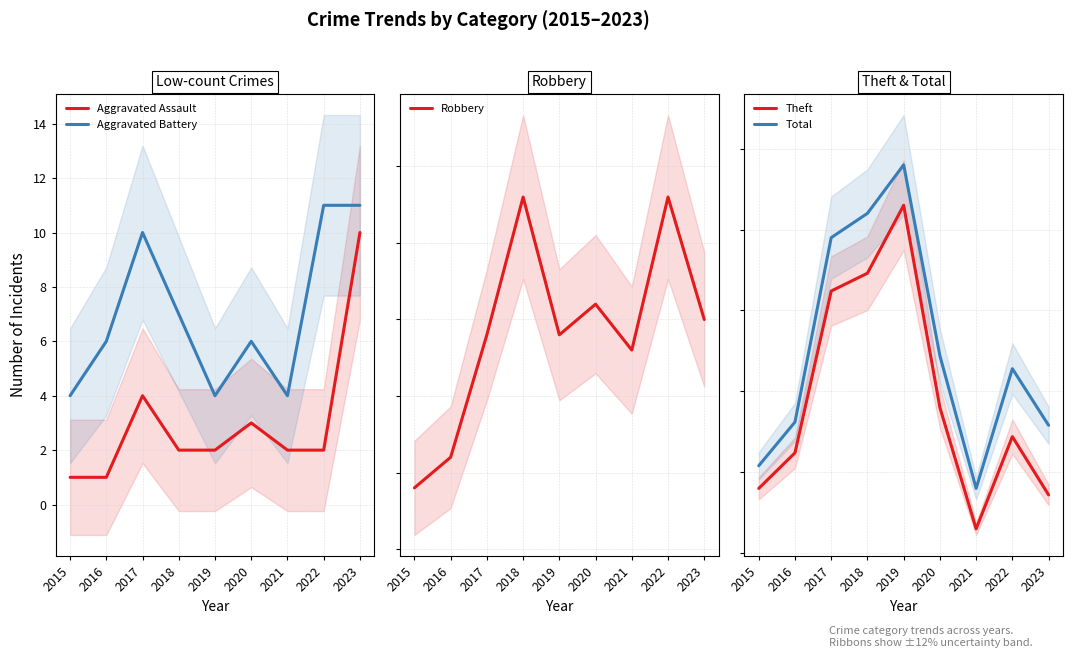

Is the value of Robbery at 2015 greater than the value of Aggravated Assault at 2021?

Yes